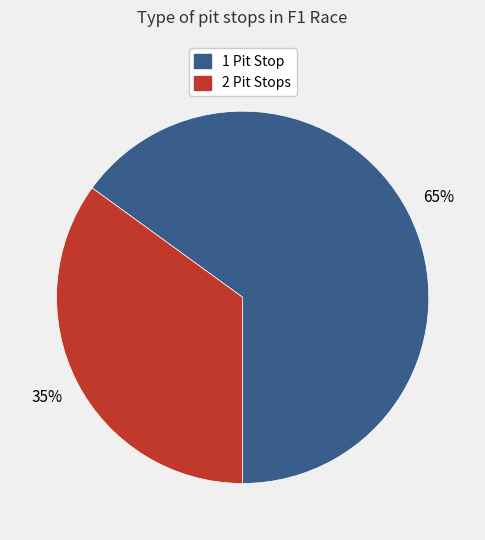

How many slices are in this pie chart?

2